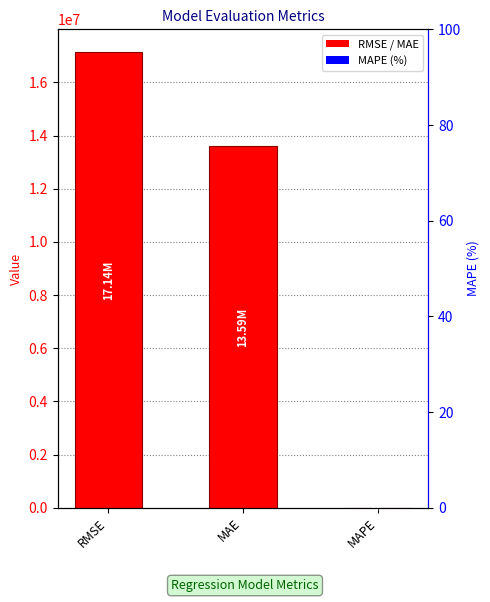

At which label is the value closest to 8569919?

MAE